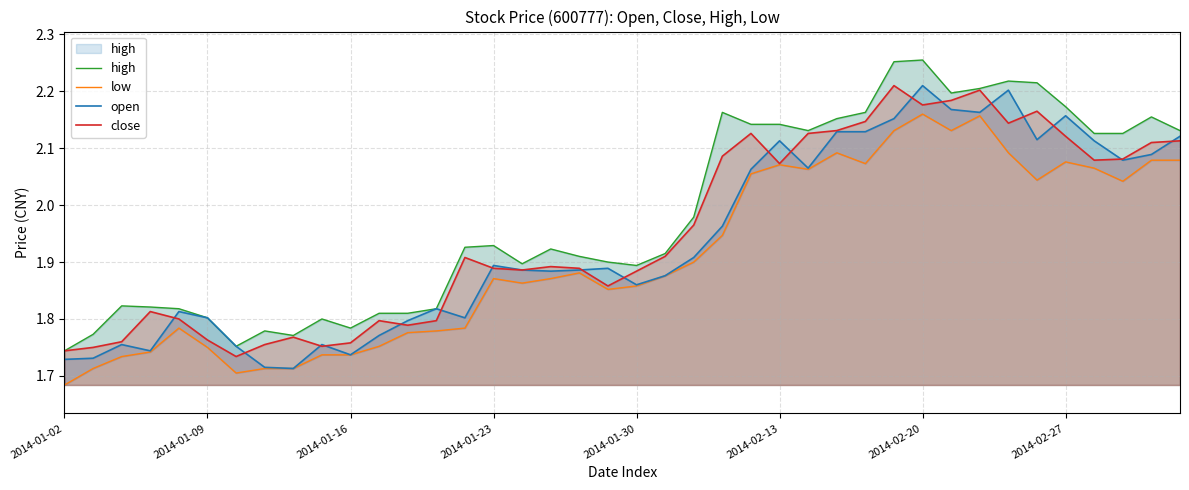

True or false: high and close intersect in this chart.

False